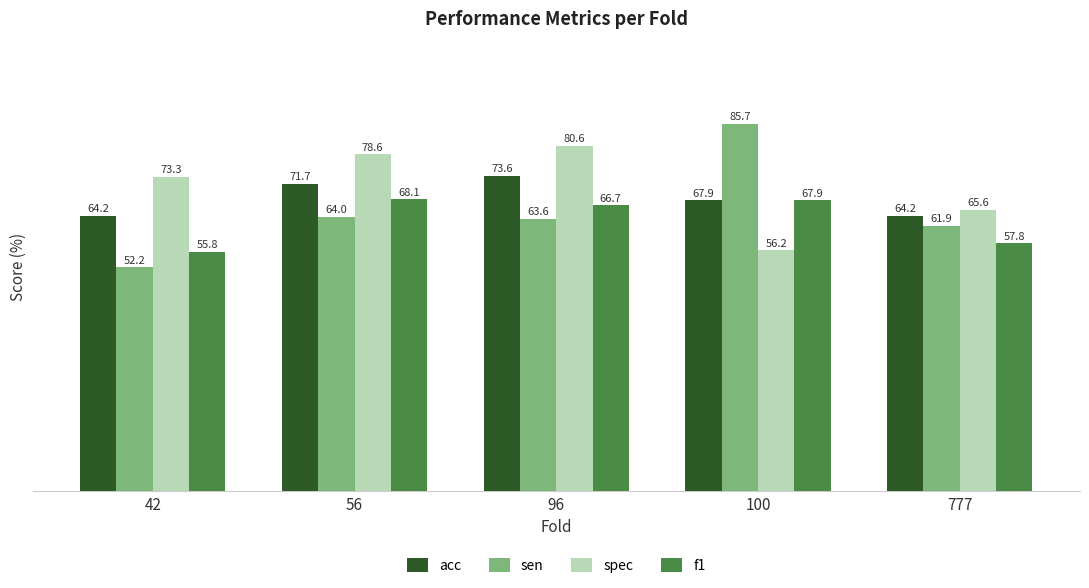

Which series has the largest total across all categories?

spec